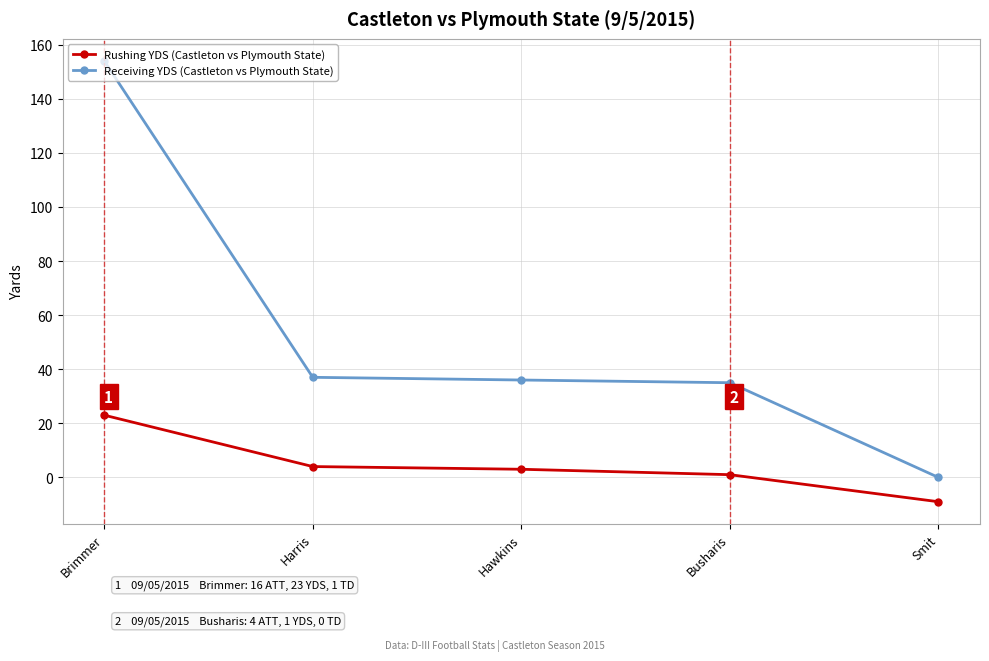

What is the approximate value of Rushing YDS (Castleton vs Plymouth State) at Harris?

4